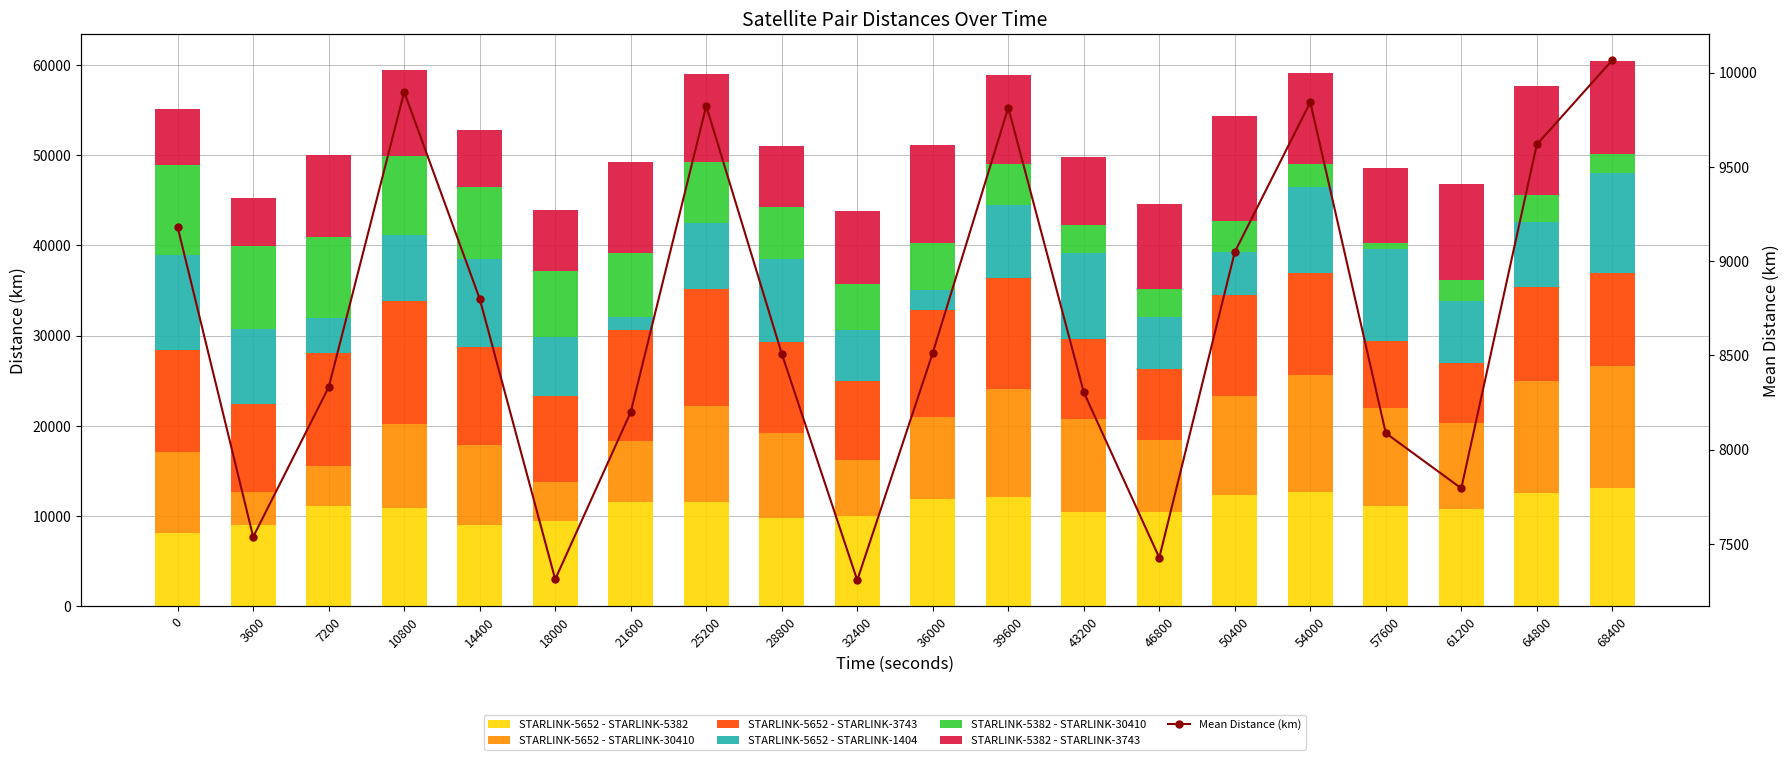

Rank the series by their maximum value, from lowest to highest.

STARLINK-5382 - STARLINK-30410, STARLINK-5652 - STARLINK-1404, STARLINK-5382 - STARLINK-3743, STARLINK-5652 - STARLINK-5382, STARLINK-5652 - STARLINK-30410, STARLINK-5652 - STARLINK-3743